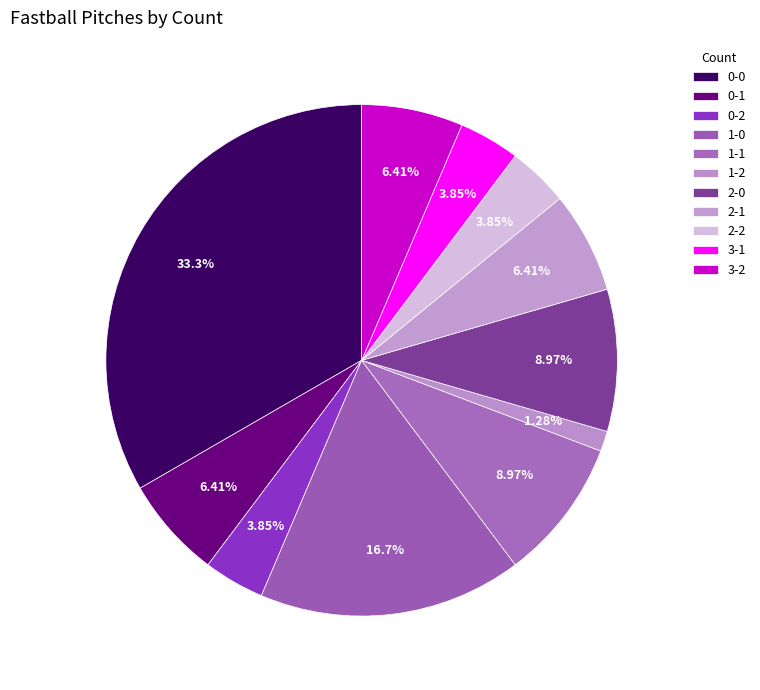

How many slices are in this pie chart?

11